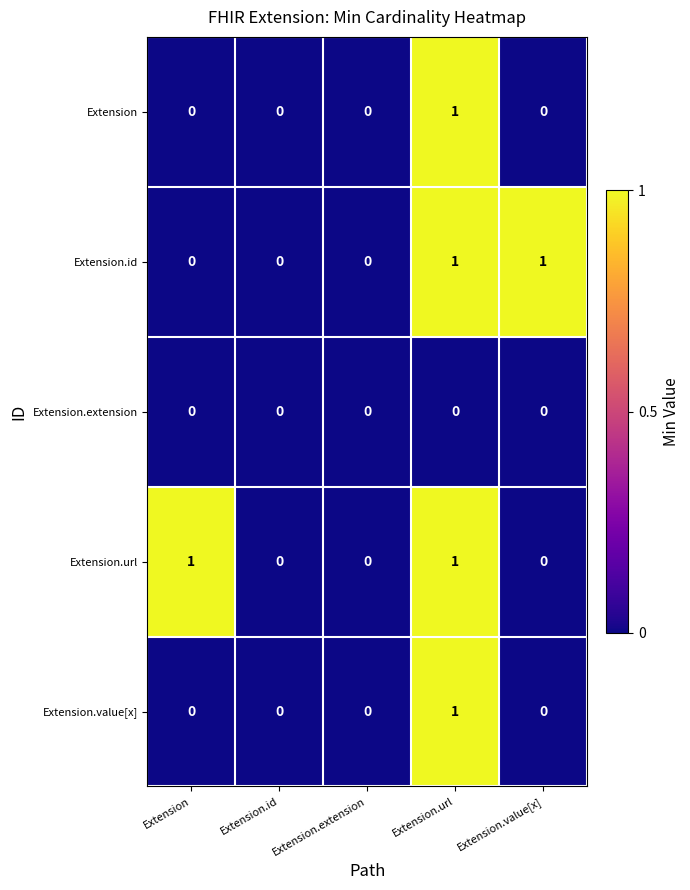

True or false: Extension.id has a value of 0 at Extension.extension.

True